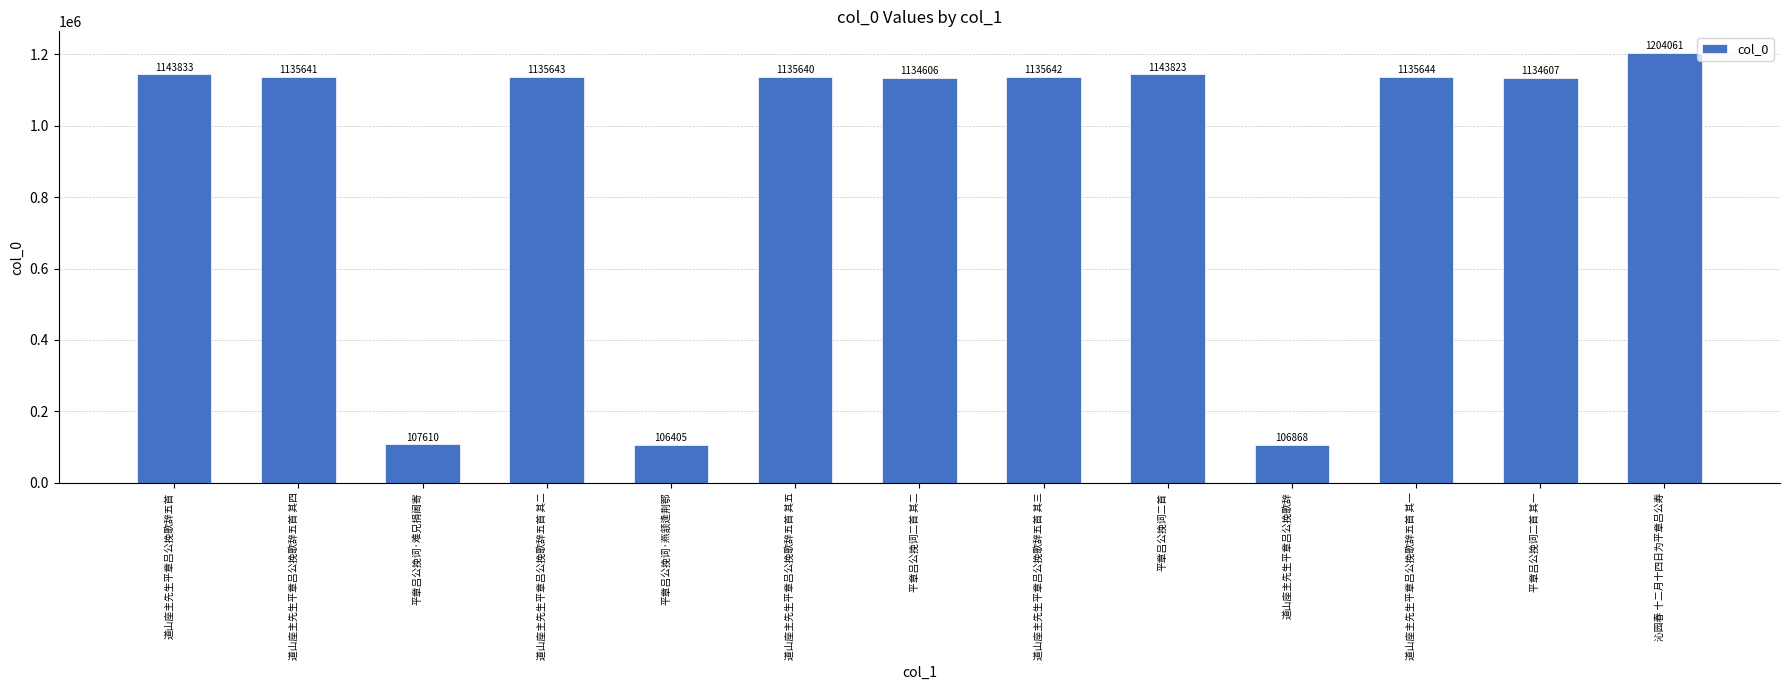

What is the change in value from 平章吕公挽词·燕颔逢荆鄂 to 道山座主先生平章吕公挽歌辞五首 其五?

+1029235